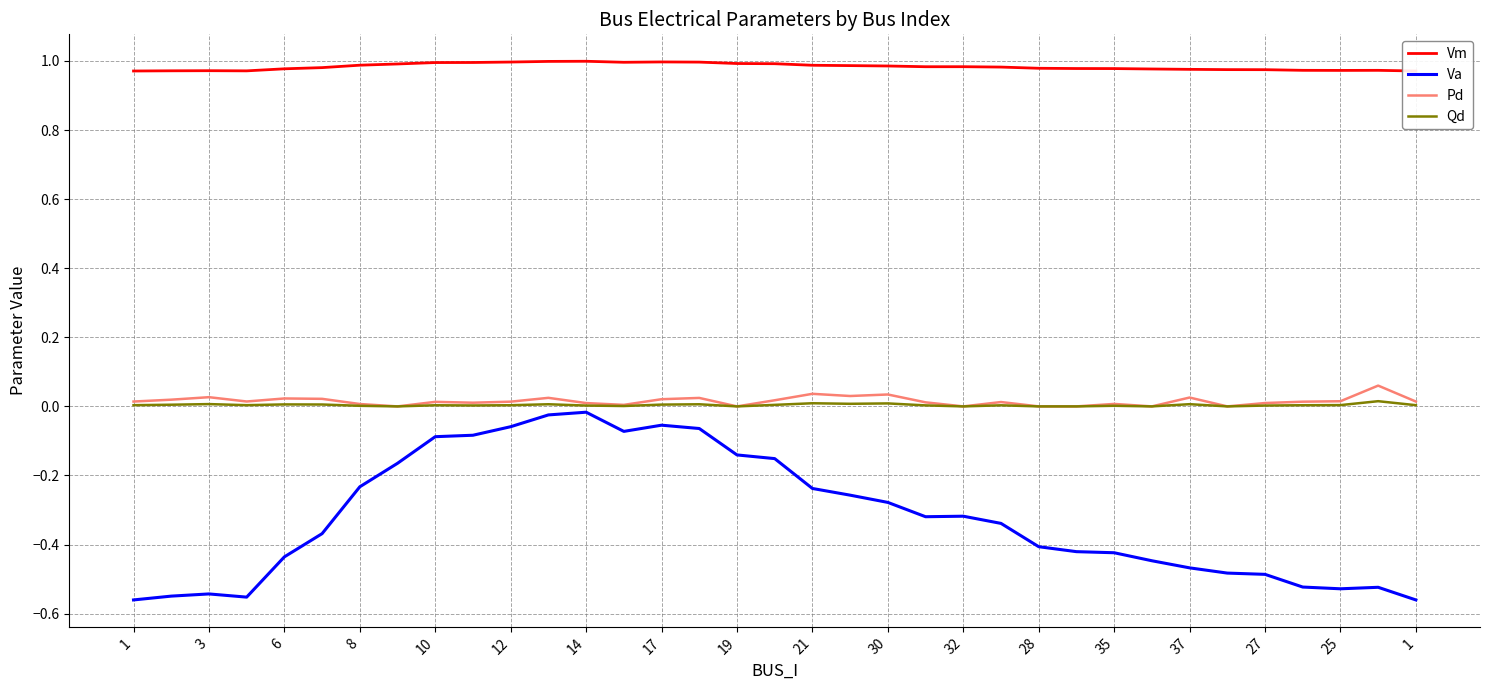

At 1, list the series in order from largest to smallest.

Vm, Pd, Qd, Va